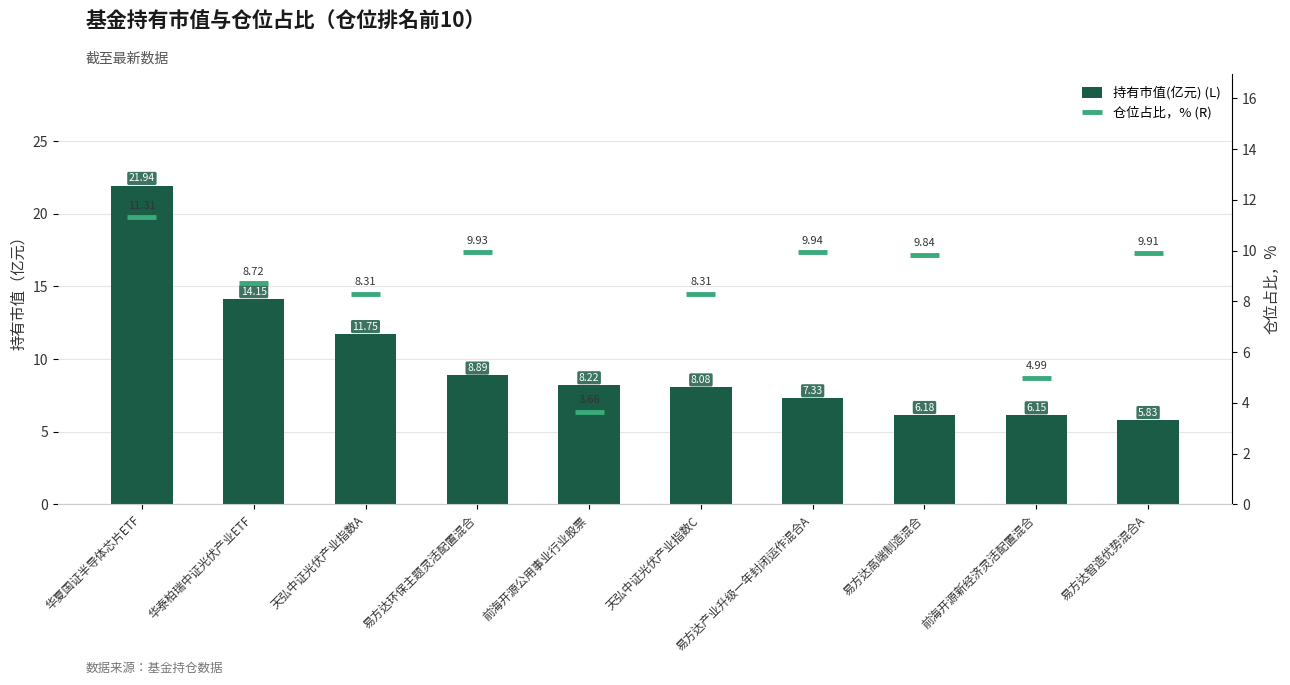

Rank the categories by value from lowest to highest.

10, 9, 8, 7, 6, 5, 4, 3, 2, 1